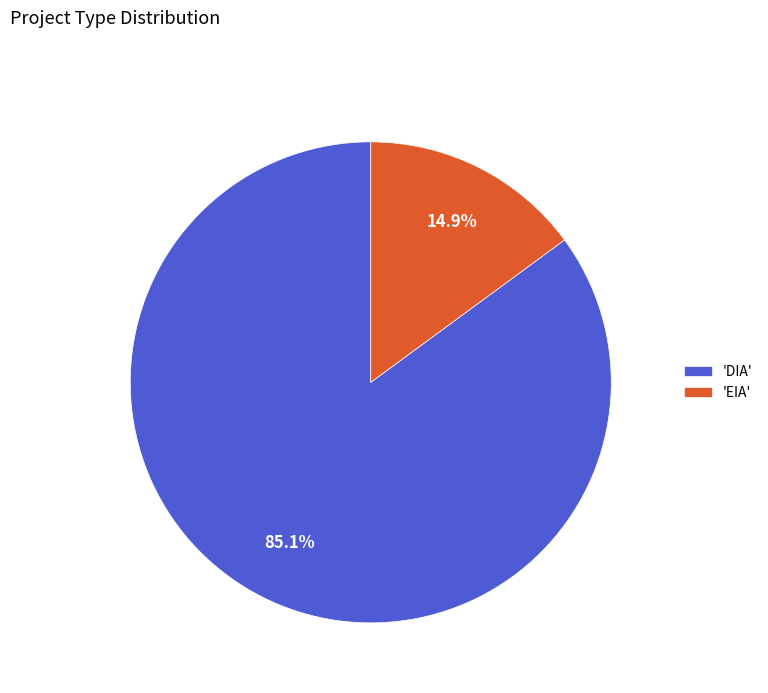

What is the majority slice?

'DIA'